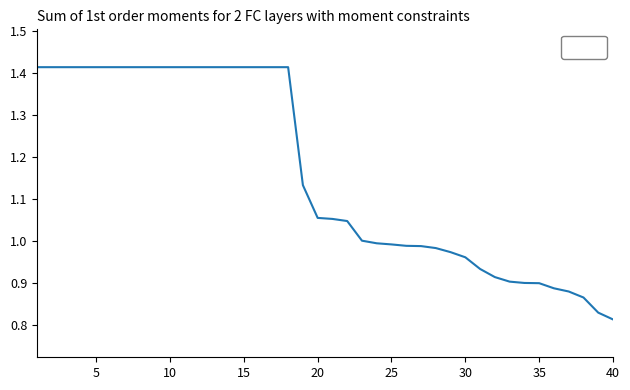

How many lines are shown in the chart?

1